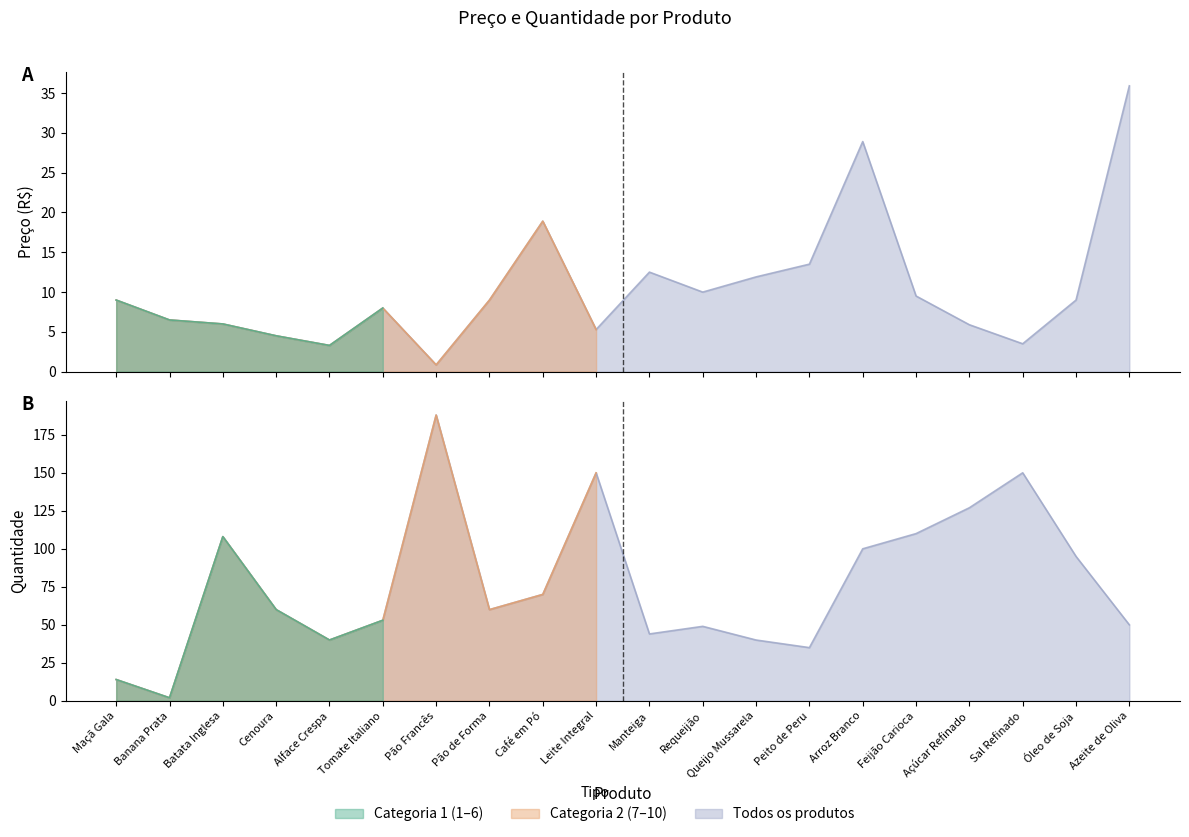

True or false: Preço (R$) and Quantidade cross at least once.

True